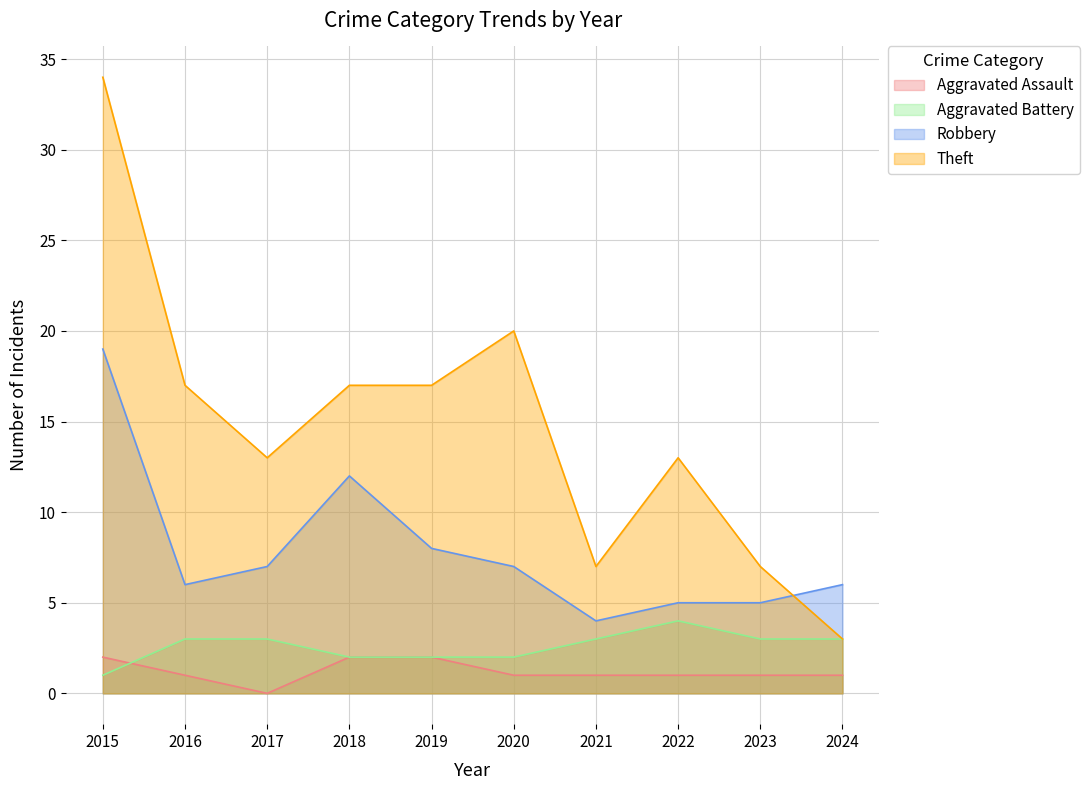

How many categories are shown in the chart?

10